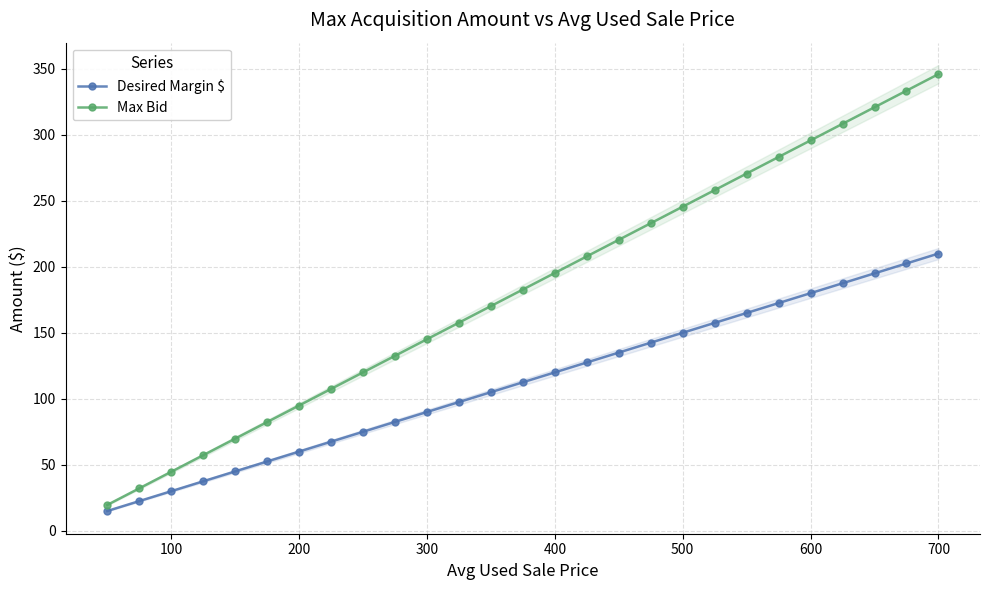

What is the maximum value for Max Bid?

345.9